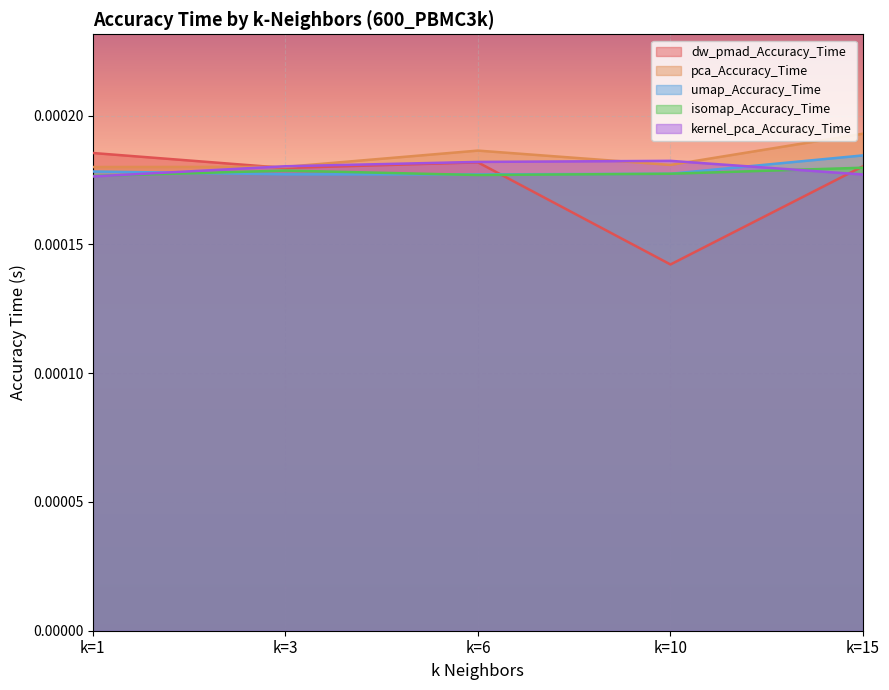

Which series has the widest spread of values?

dw_pmad_Accuracy_Time